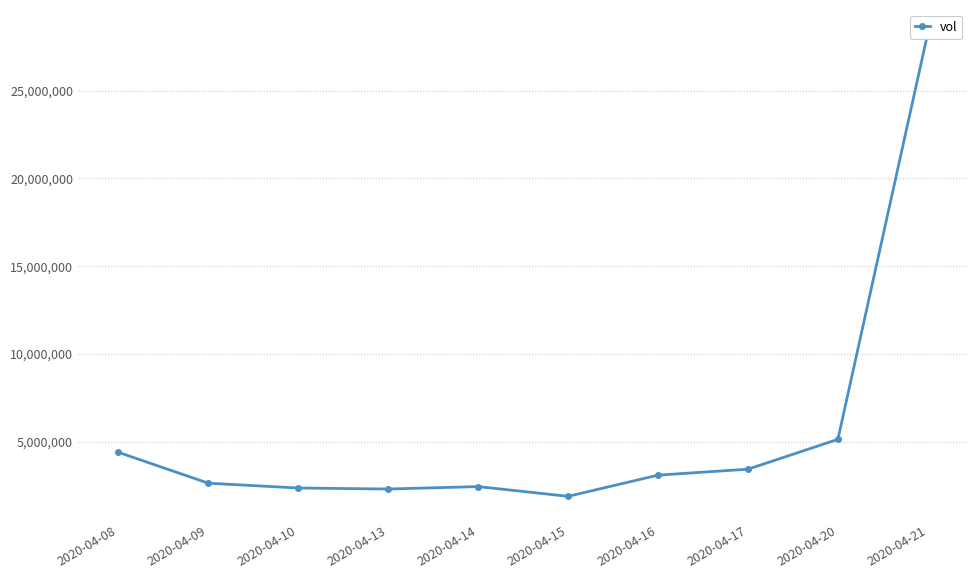

How many points are lower than both their immediate neighbors (excluding endpoints)?

2